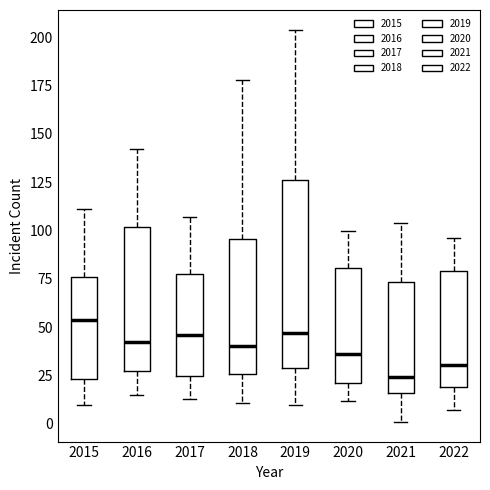

Reading left to right, transcribe this box plot: for each box, give where its median line is, the range the box spans, and where its two whiskers end, as read against the y-axis. The values are not printed on the chart, so give them approximately, as read against the axis.

2015: median 55, box 25 to 75, whiskers 10 to 110
2016: median 45, box 25 to 100, whiskers 15 to 140
2017: median 45, box 25 to 80, whiskers 15 to 105
2018: median 40, box 25 to 95, whiskers 10 to 180
2019: median 45, box 30 to 125, whiskers 10 to 205
2020: median 35, box 20 to 80, whiskers 10 to 100
2021: median 25, box 15 to 75, whiskers 0 to 105
2022: median 30, box 20 to 80, whiskers 5 to 95